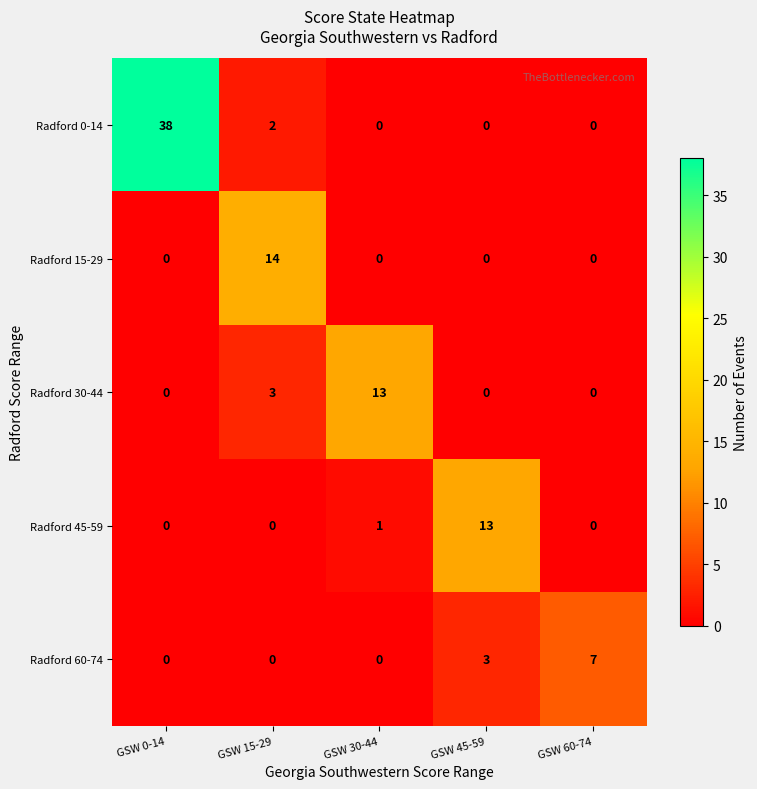

What is the total value across all series at GSW 15-29?

19